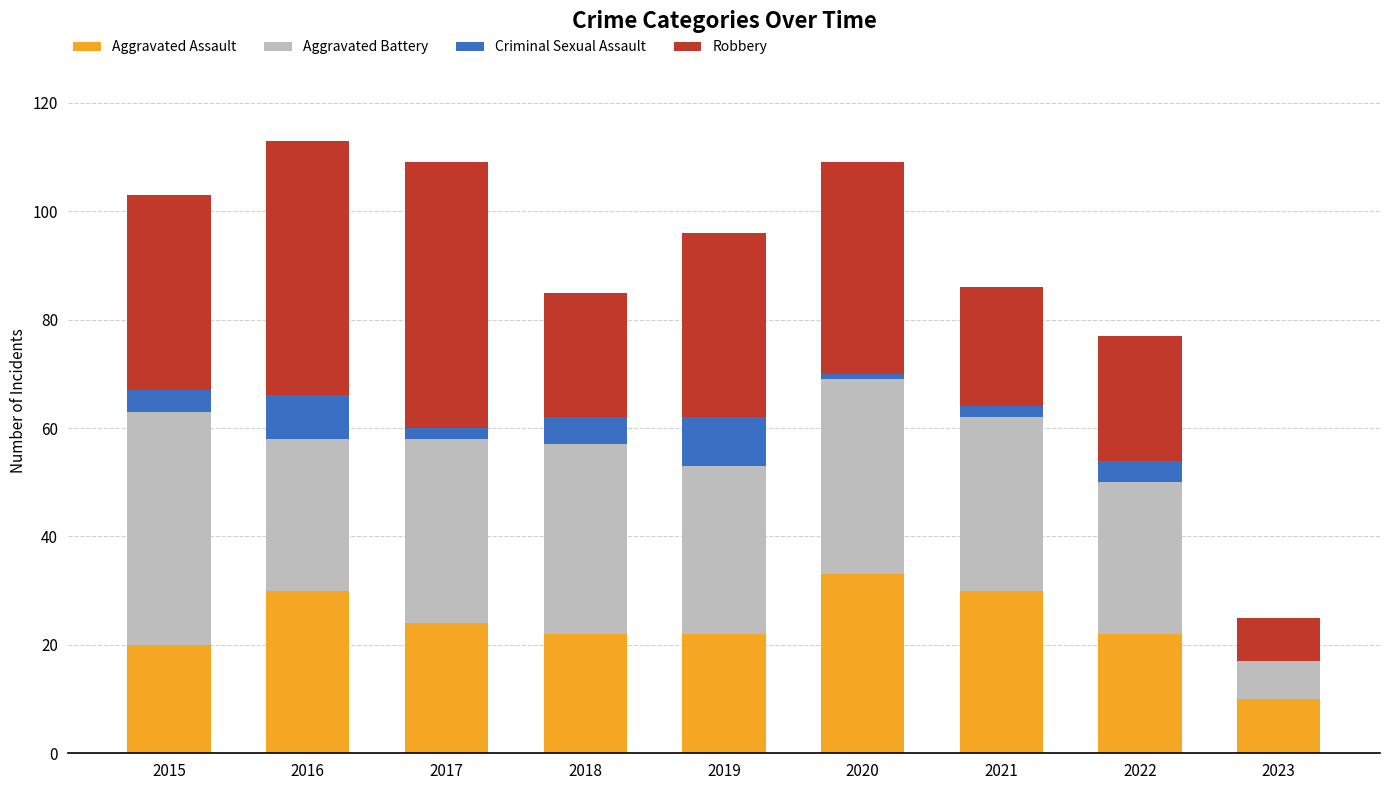

True or false: Aggravated Assault has a value of 10 at 2023.

True